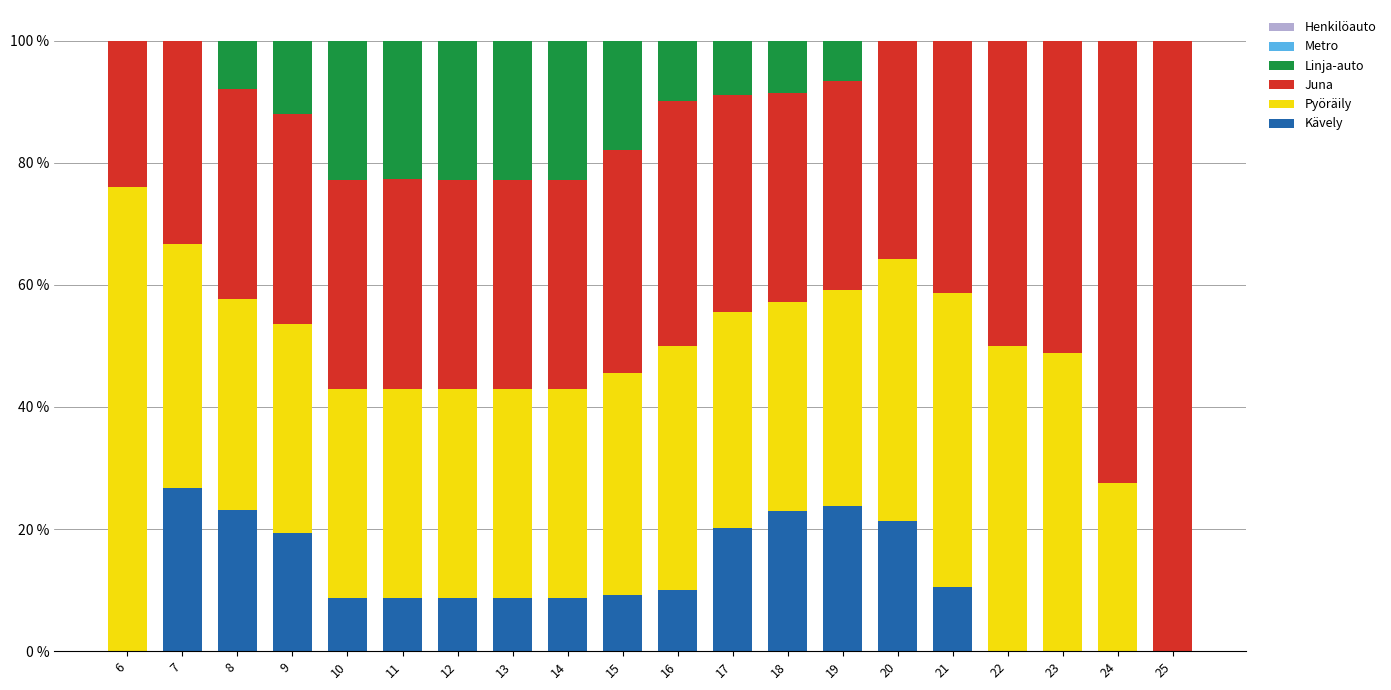

What is the total value across all series at 10?

100.0